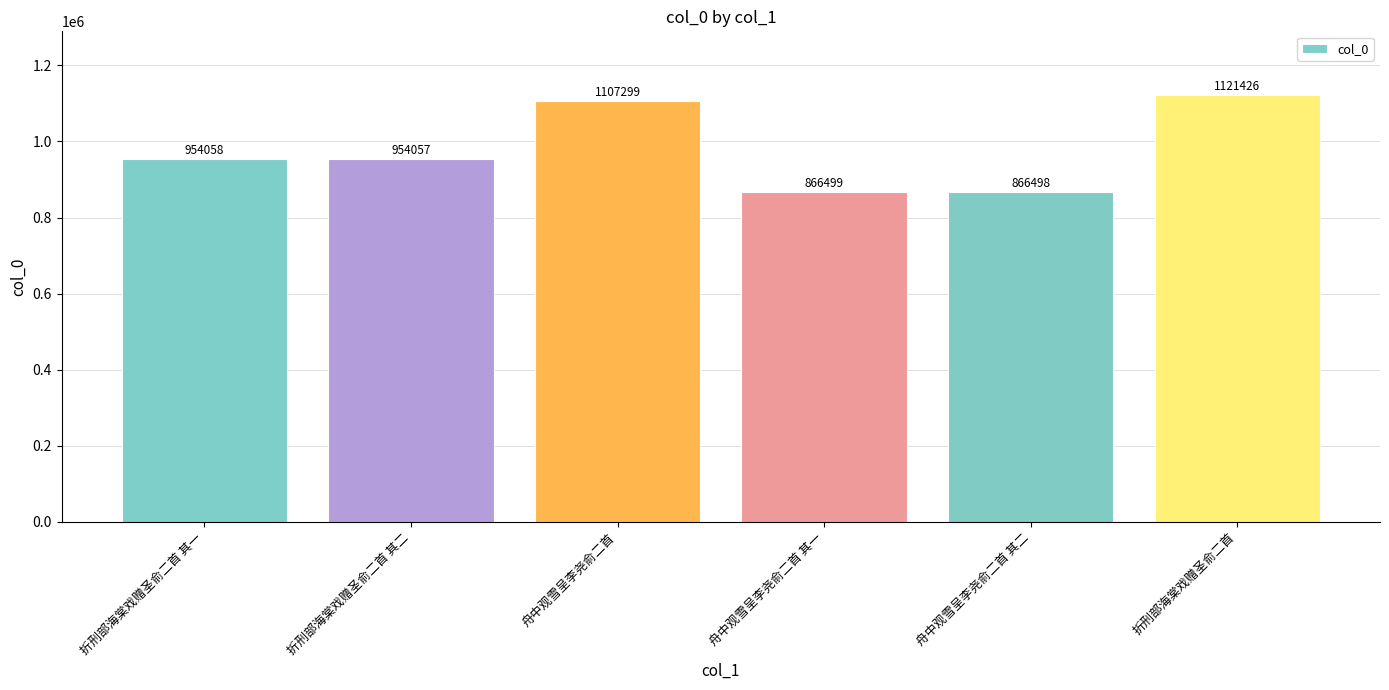

Reading right to left, transcribe all the data shown in this chart.

1121426	866498	866499	1107299	954057	954058